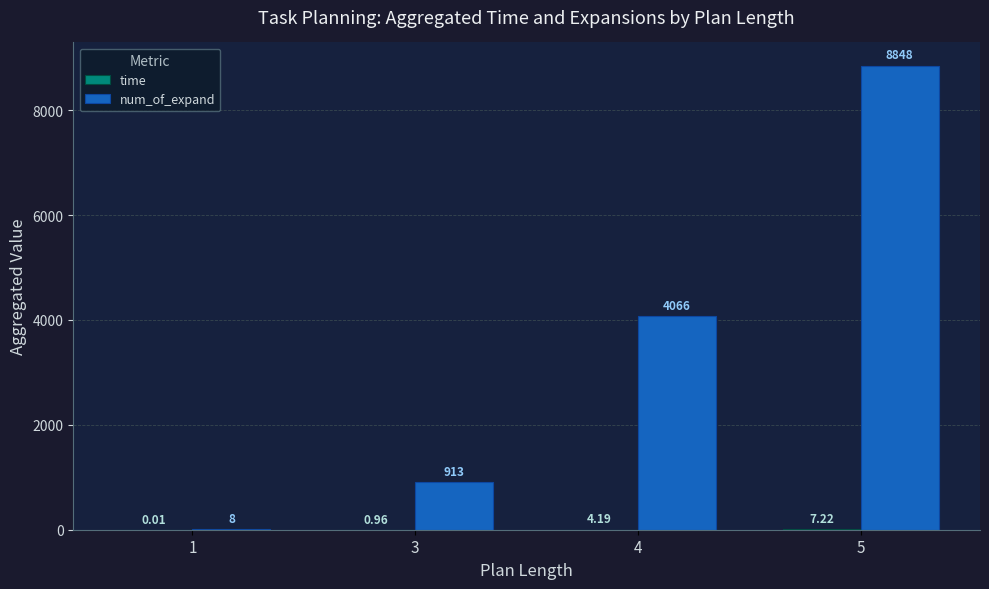

Which series has the largest range (max minus min)?

num_of_expand